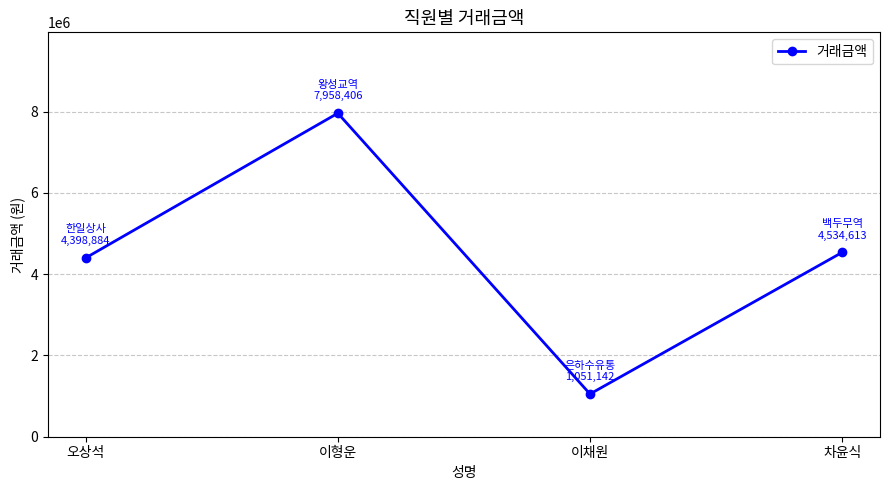

Between 이형운 and 오상석, which is larger?

이형운